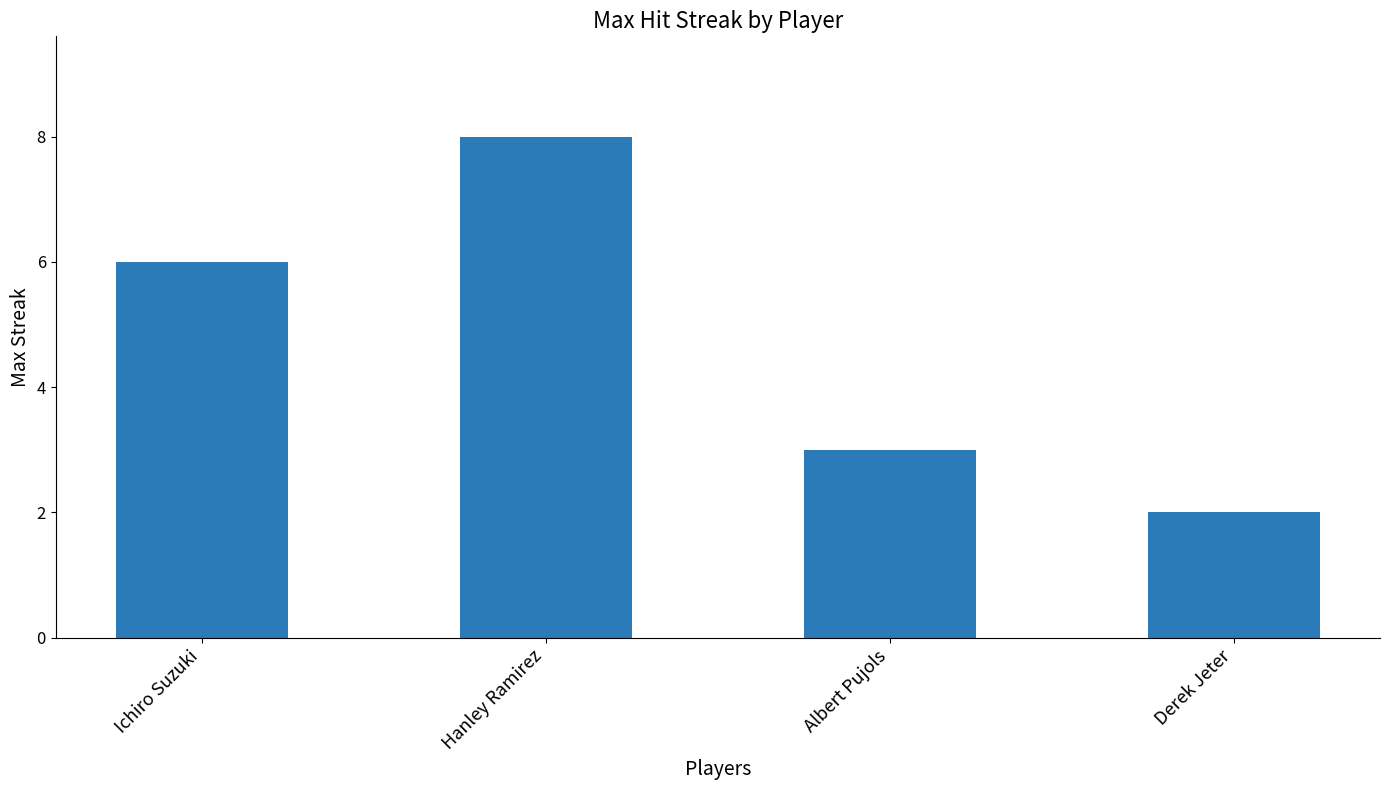

How many data points does each series have?

4